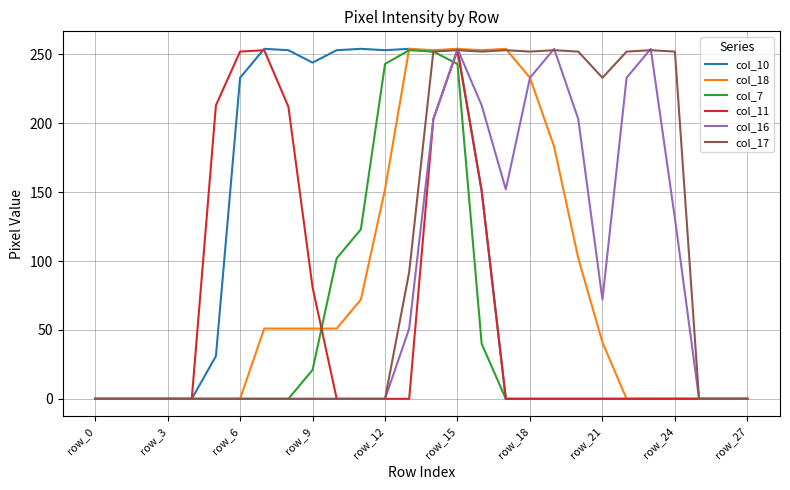

What is the highest value of the col_7 series?

253